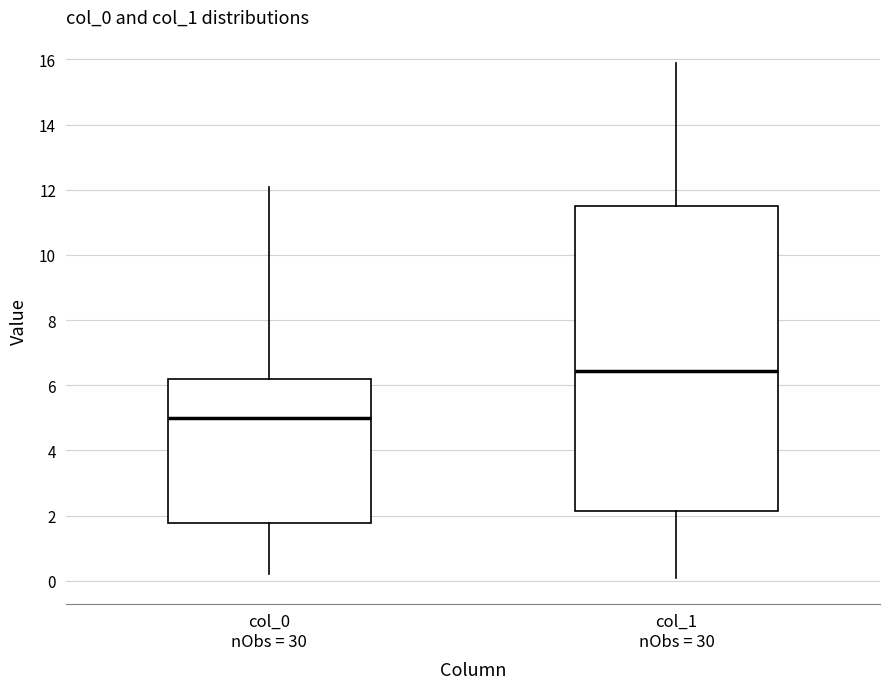

Reading left to right, transcribe this box plot: for each box, give where its median line is, the range the box spans, and where its two whiskers end, as read against the y-axis. The values are not printed on the chart, so give them approximately, as read against the axis.

col_0 nObs = 30: median 5.0, box 1.8 to 6.2, whiskers 0.2 to 12.0
col_1 nObs = 30: median 6.4, box 2.2 to 11.4, whiskers 0.0 to 15.8